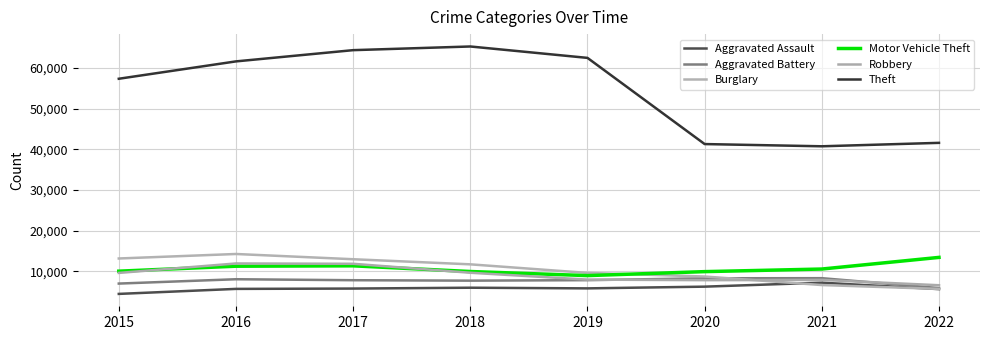

Which series has the widest spread of values?

Theft